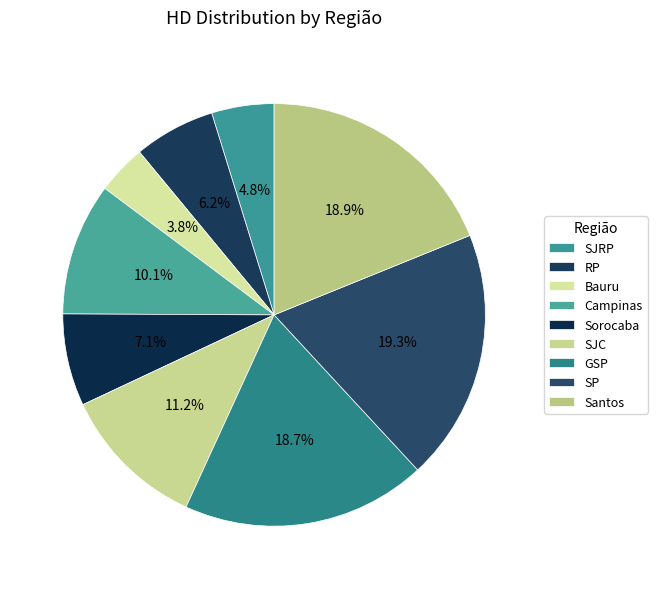

What percentage is the RP slice, to the nearest percent?

6%